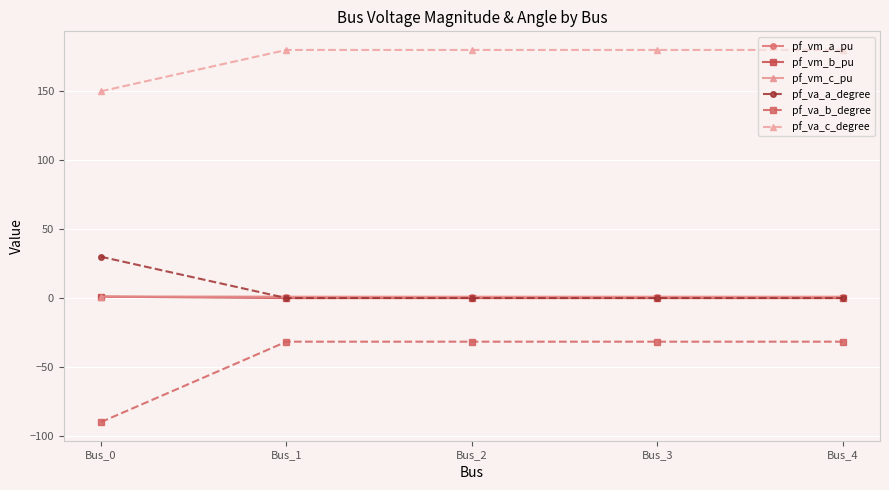

What is the average value of the pf_vm_c_pu series?

0.9